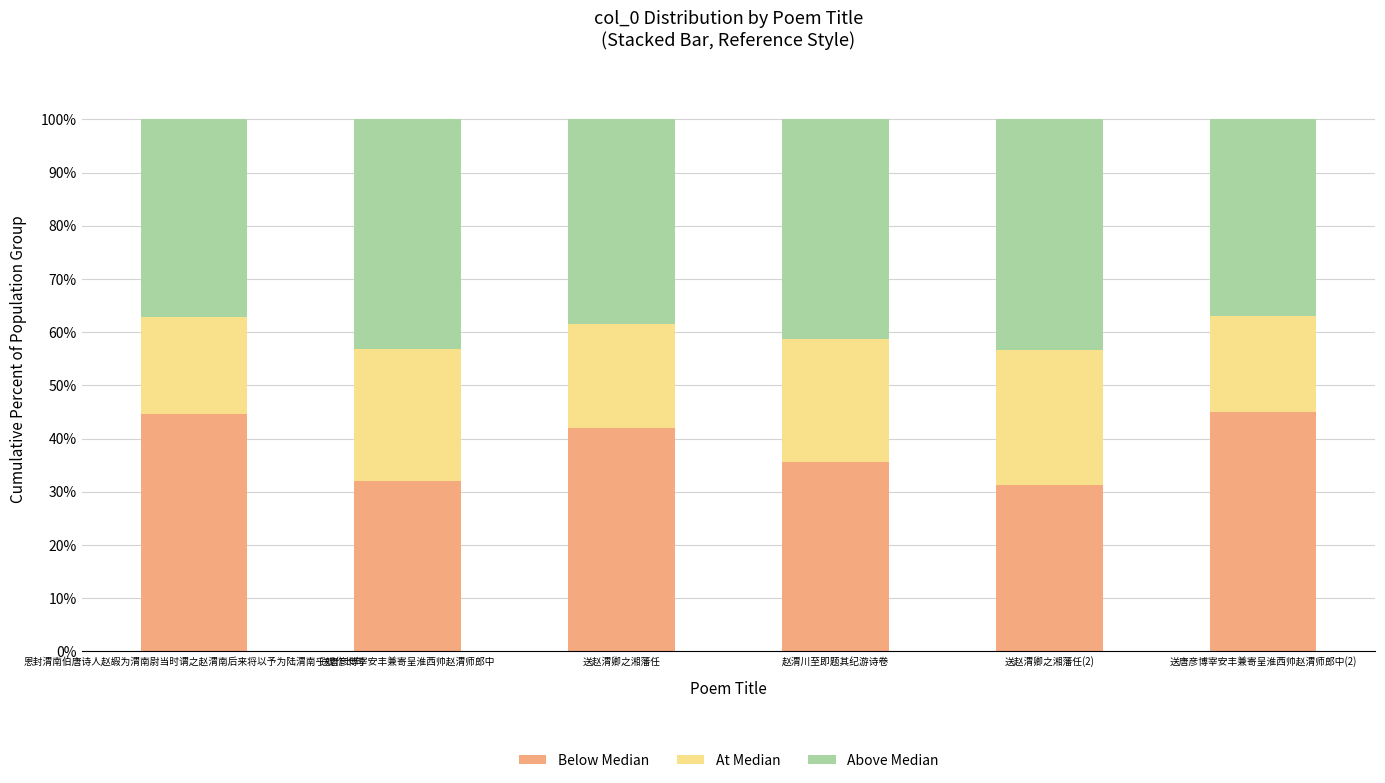

What is the total value across all series at 送唐彦博宰安丰兼寄呈淮西帅赵渭师郎中?

100.0